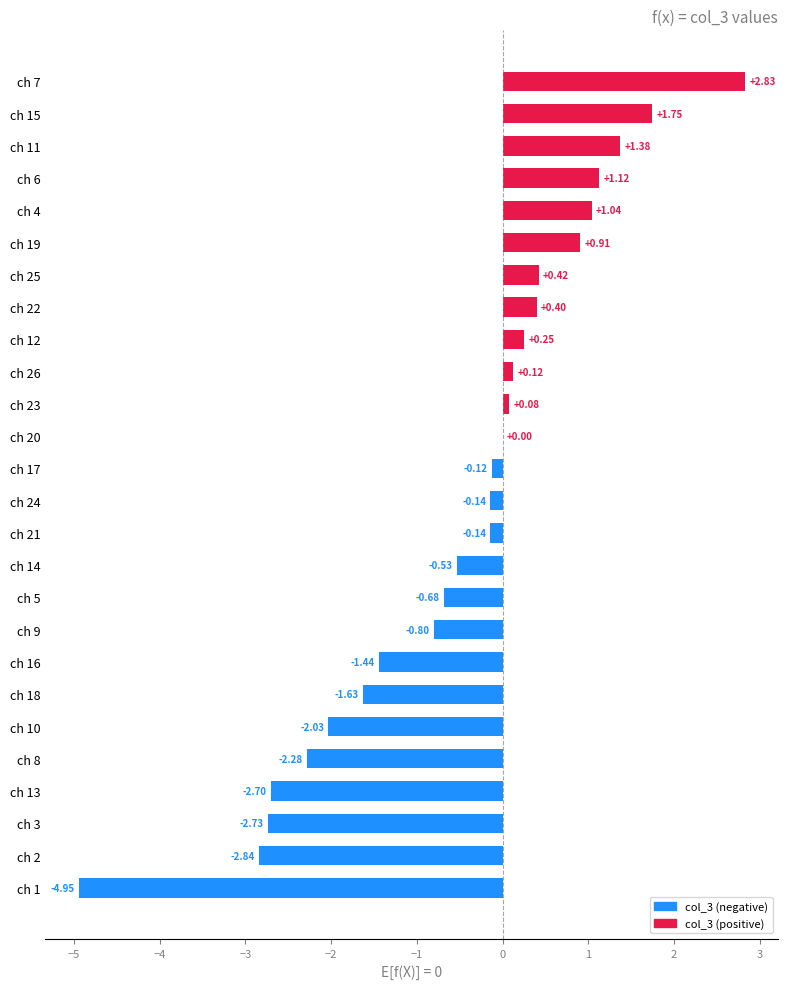

Does the chart contain stacked bars?

No